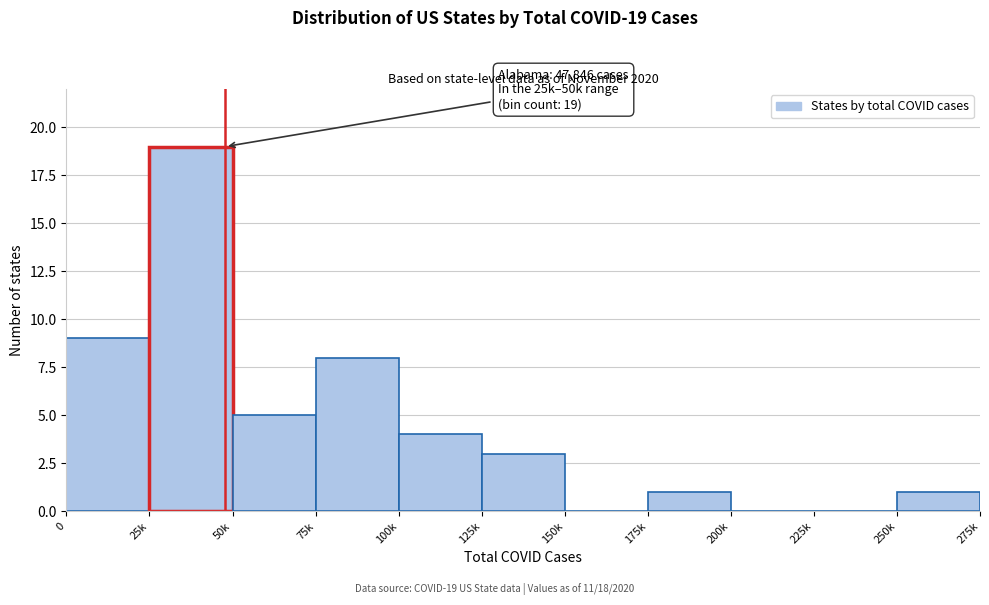

Reading left to right, list all the values displayed in this chart.

0=9	25k=19	50k=5	75k=8	100k=4	125k=3	150k=0	175k=1	200k=0	225k=0	250k=1